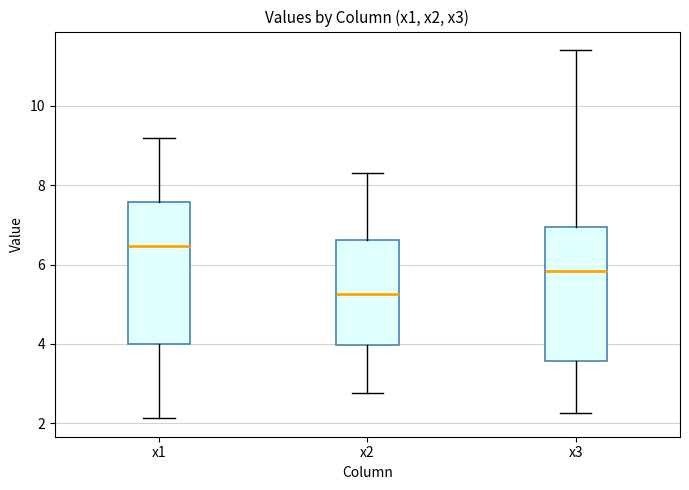

Where does the lower whisker of the box for x3 end on the y-axis? The values are not printed on the chart, so give them approximately, as read against the axis.

2.2